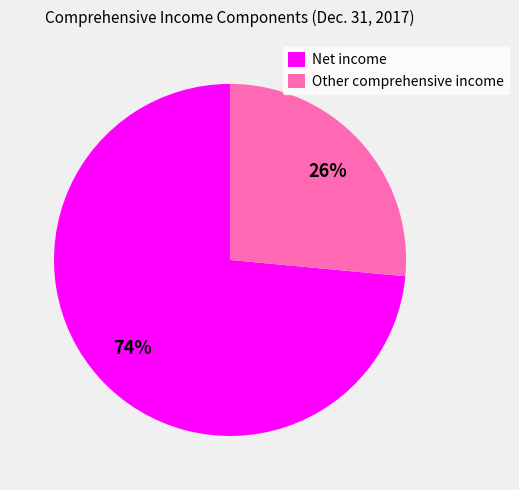

Is there any slice that represents more than half of the pie?

Yes